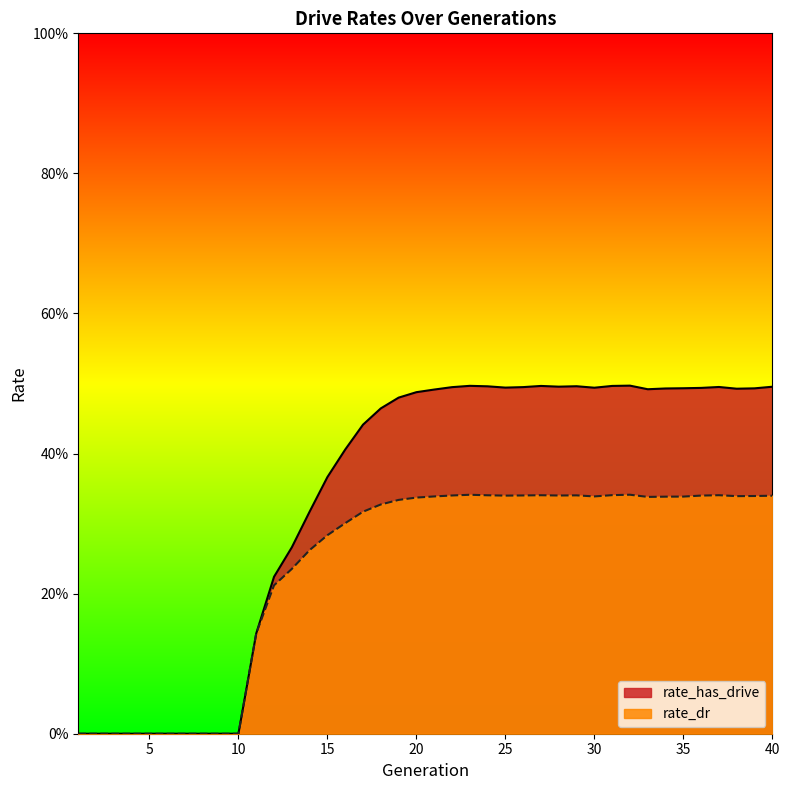

What is the value of the rate_dr point at the 23rd from the left?

0.3